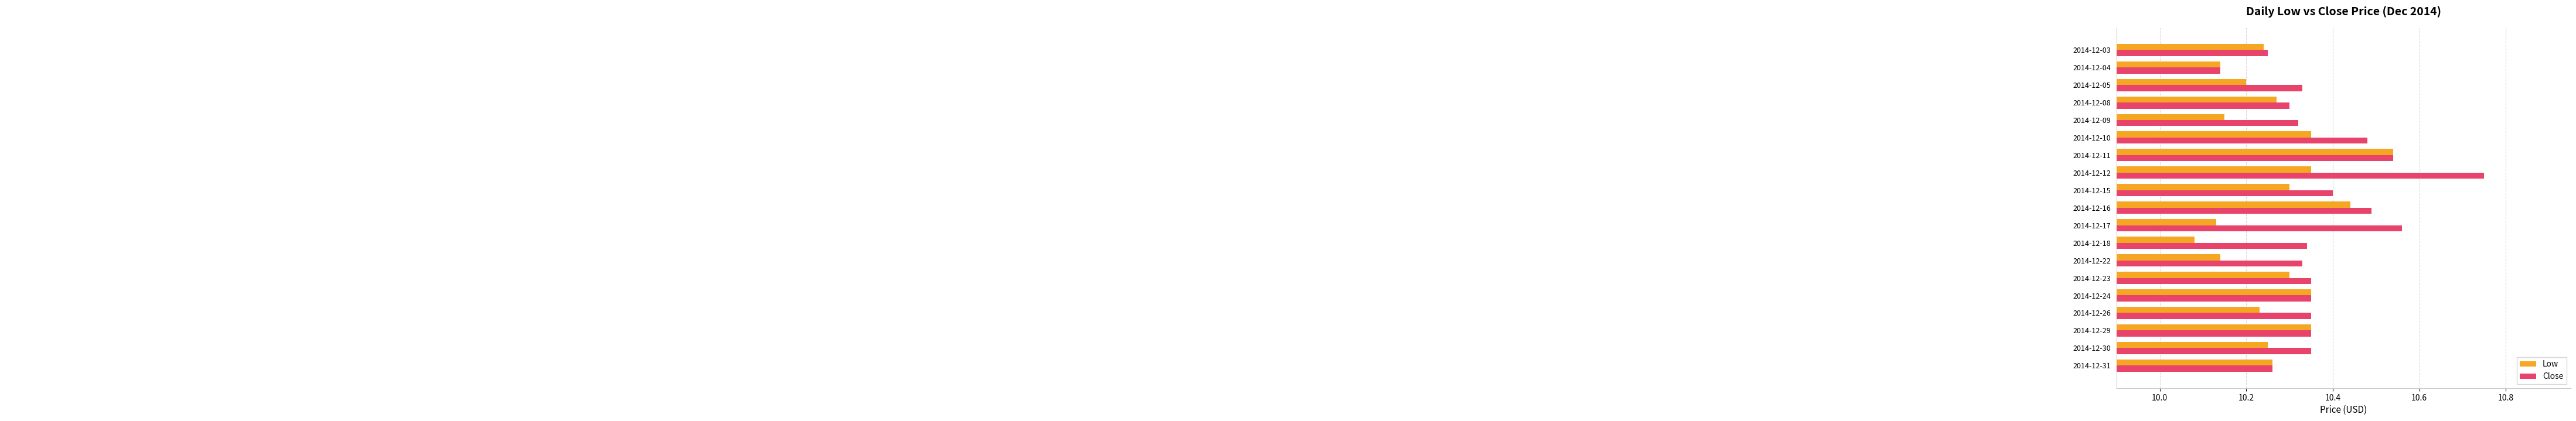

Which series has the largest total across all categories?

Close